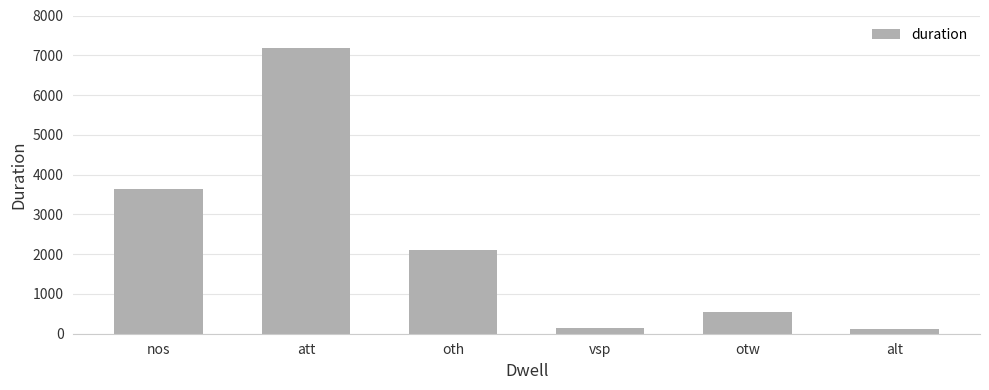

What is the minimum value shown in the chart?

120